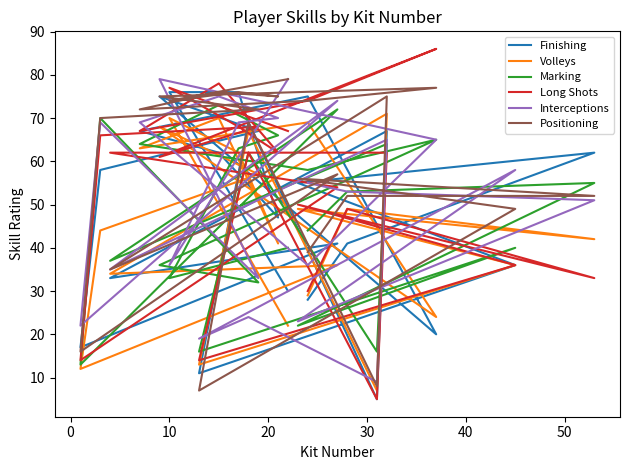

What are all the series names shown in the legend?

Finishing, Volleys, Marking, Long Shots, Interceptions, Positioning